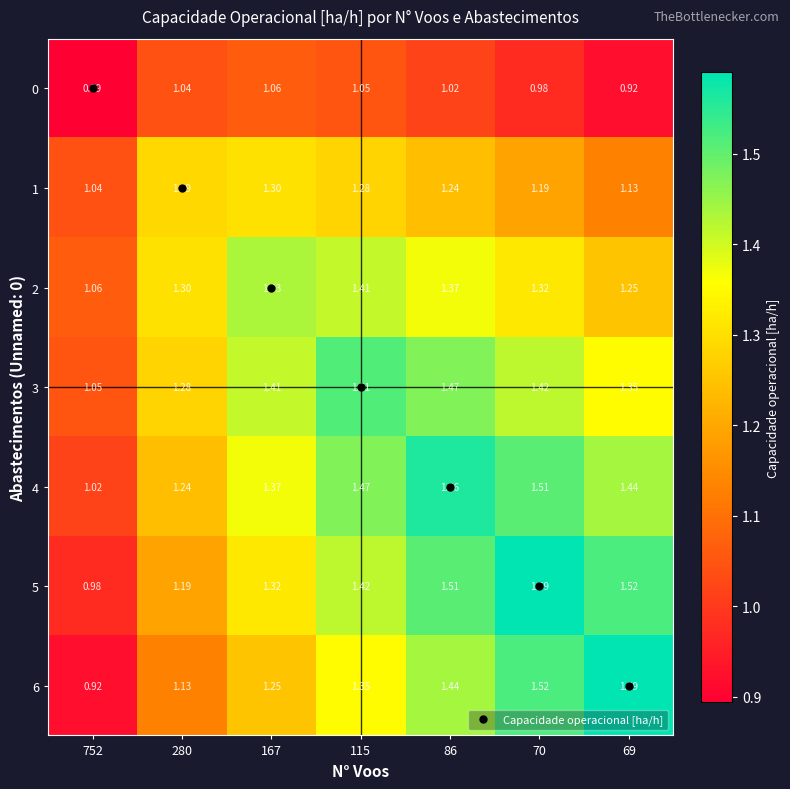

Between 70 and 115, which is larger?

115